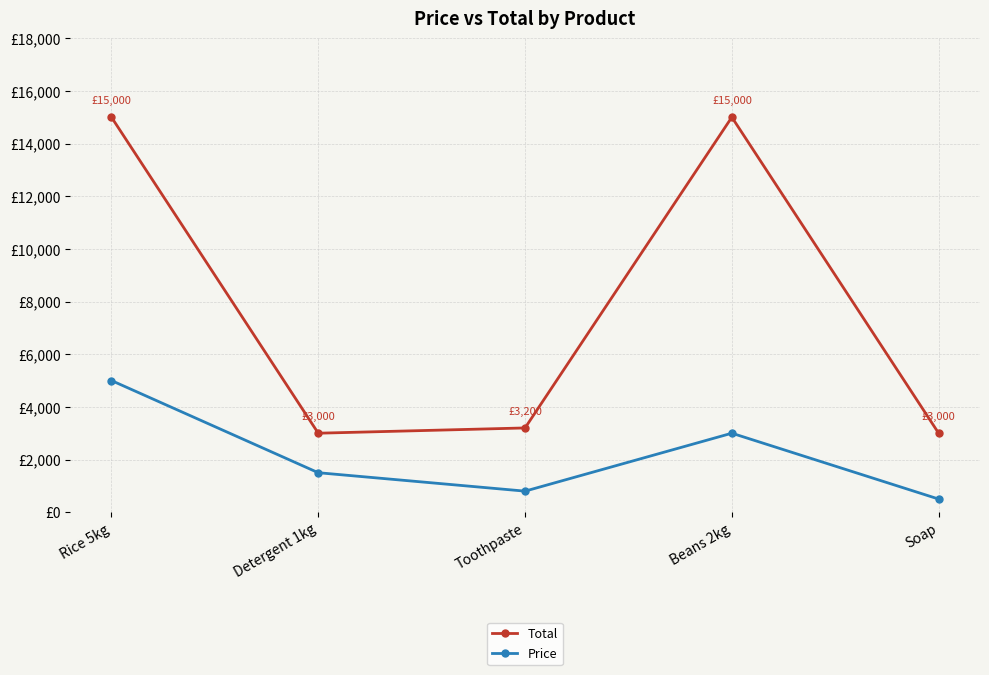

What is the average value of the Total series?

7840